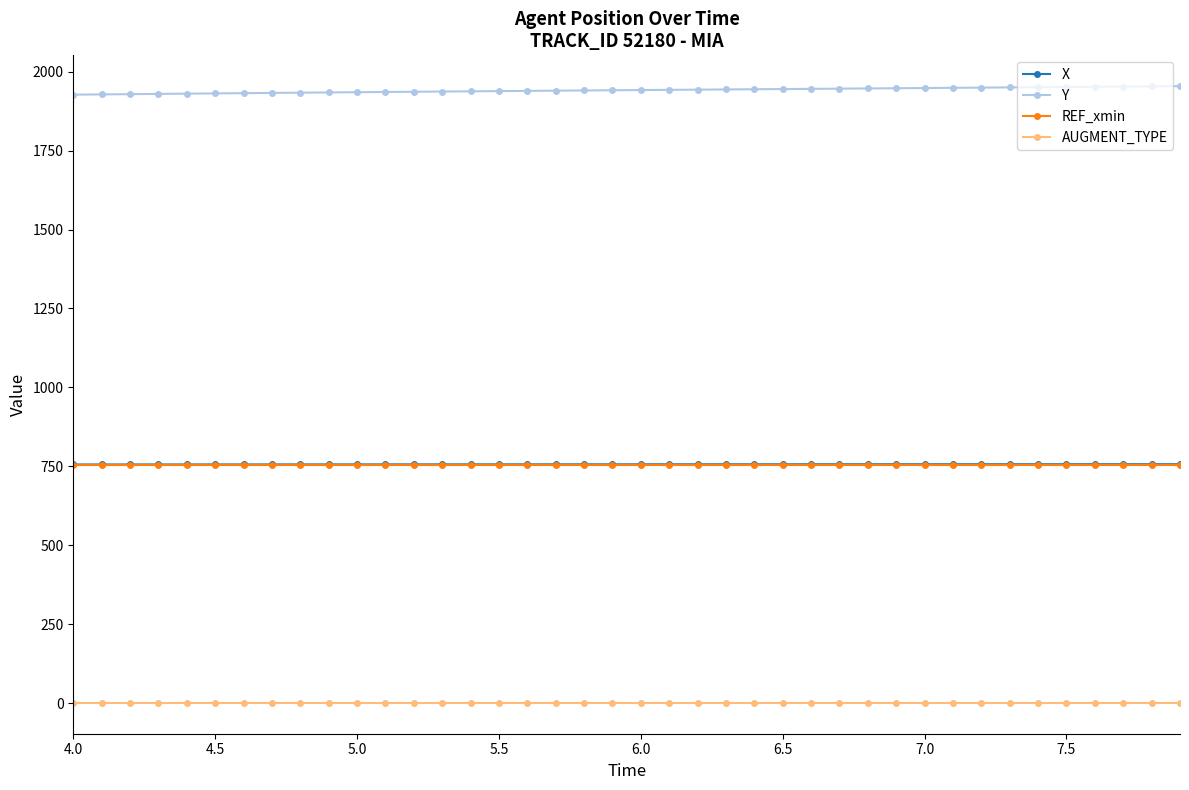

How many lines are shown in the chart?

4